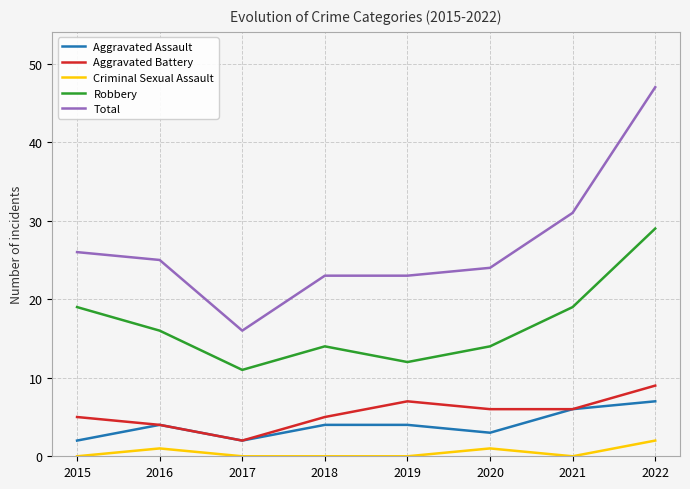

True or false: Robbery and Criminal Sexual Assault cross at least once.

False